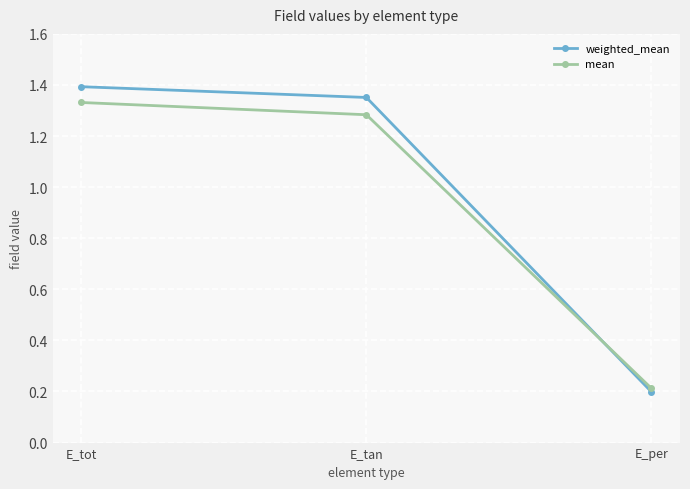

What is the sum of all weighted_mean values?

2.9